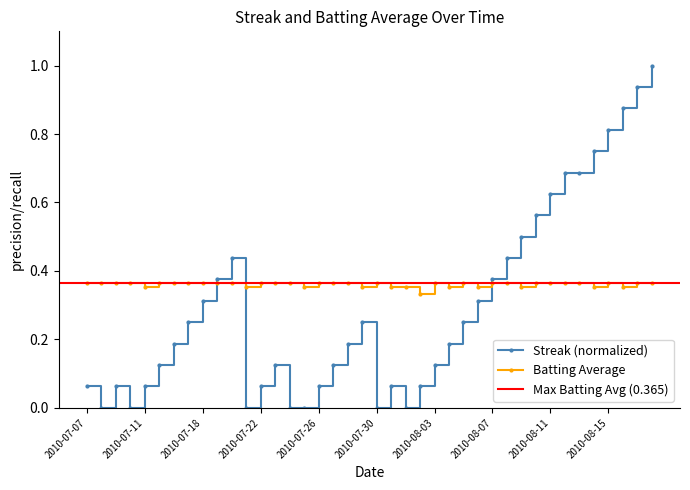

The value of Batting Average1 at 2010-08-07 is 0.6. True or false?

False